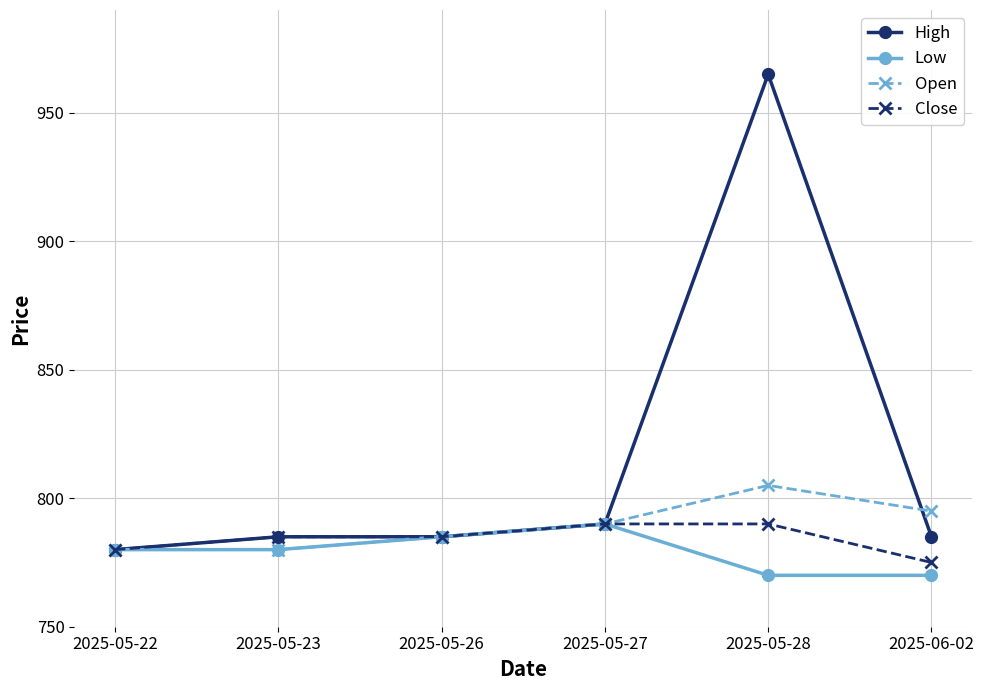

Which category has the highest value across all series?

2025-05-28